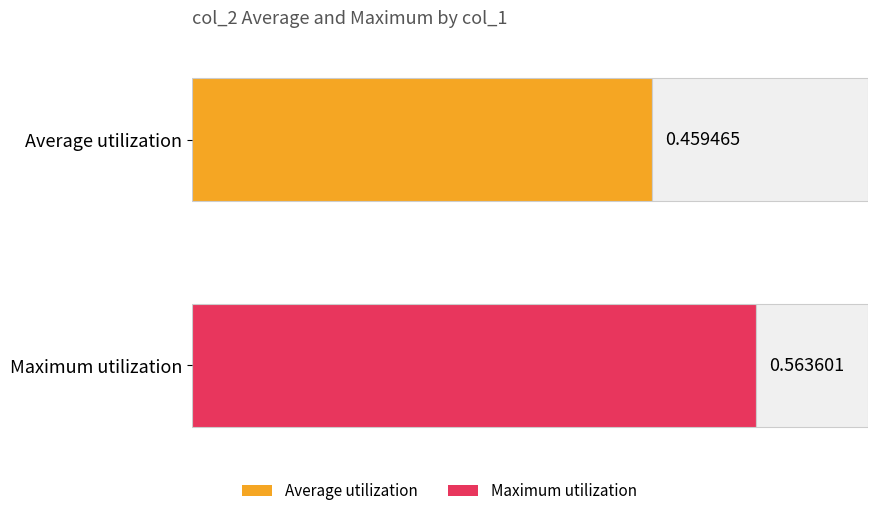

Is it true that the value at 18 is 0.2?

False